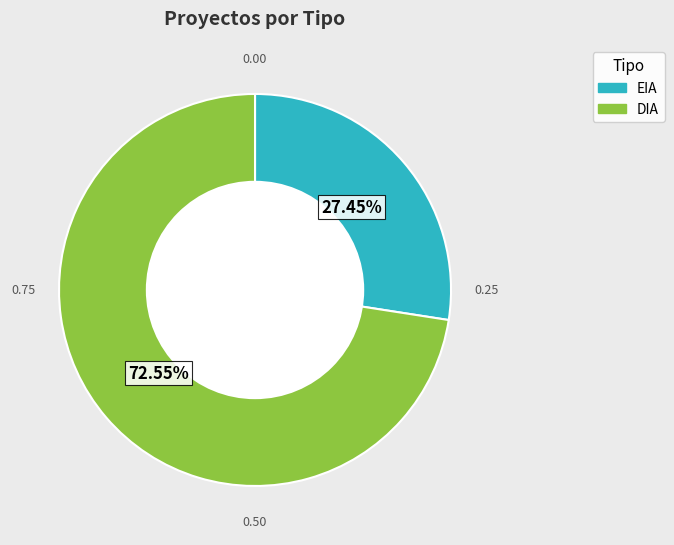

The DIA slice represents 73% of the pie. True or false?

True